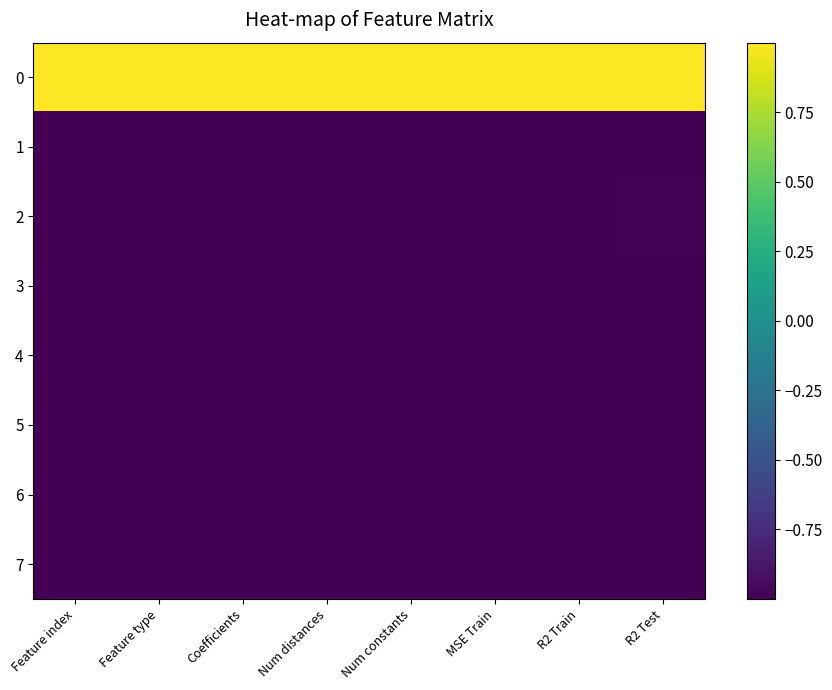

What is the difference between the highest and lowest values at MSE Train?

2.0